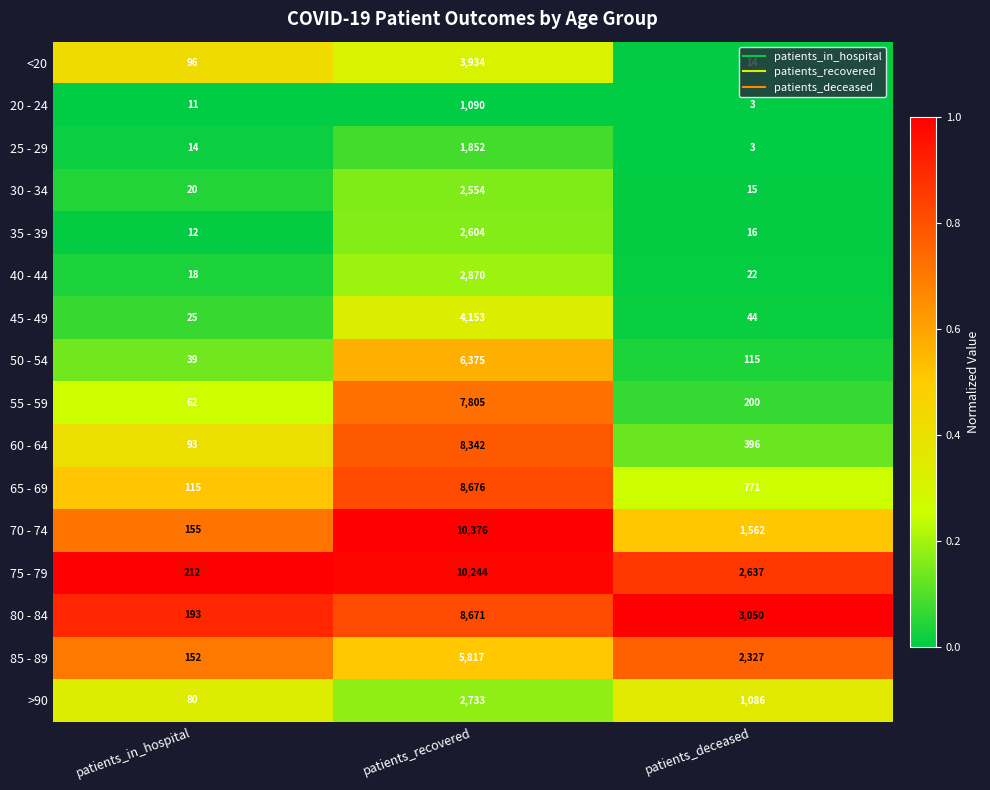

How many data points does each series have?

3